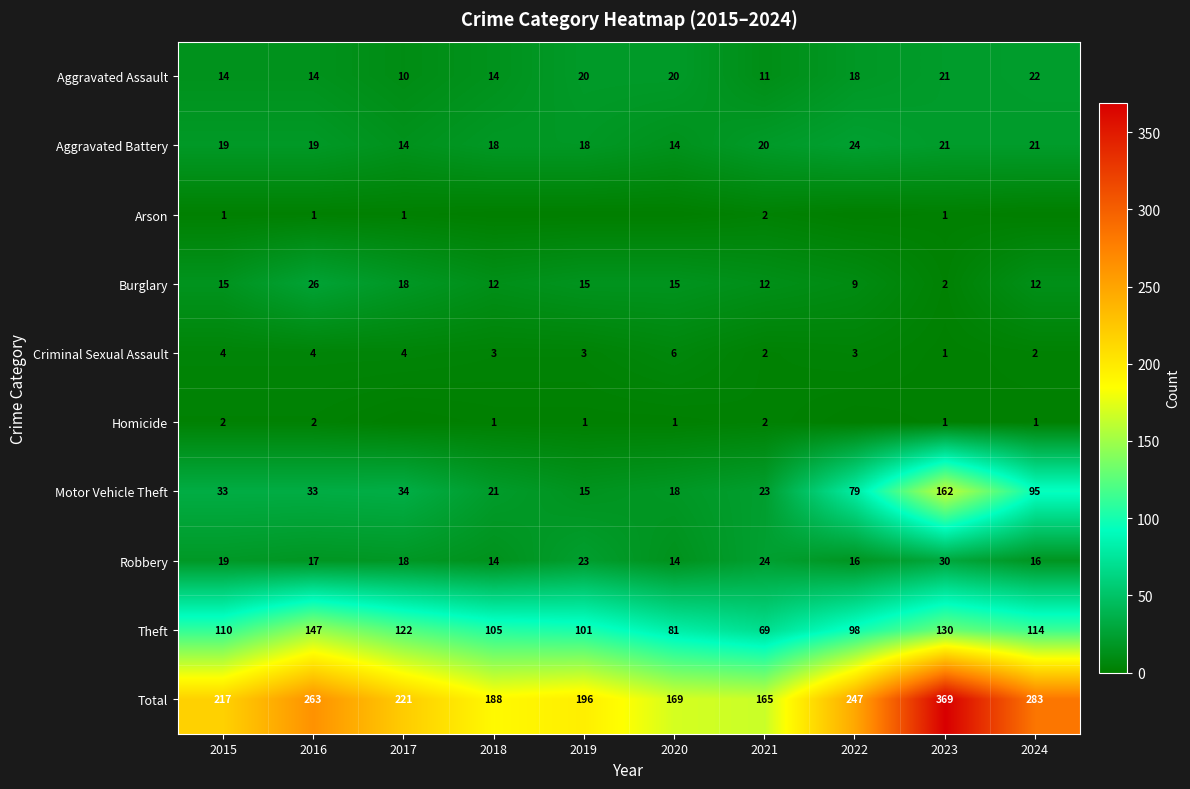

List the labels in order of Theft value, smallest first.

2021, 2020, 2022, 2019, 2018, 2015, 2024, 2017, 2023, 2016